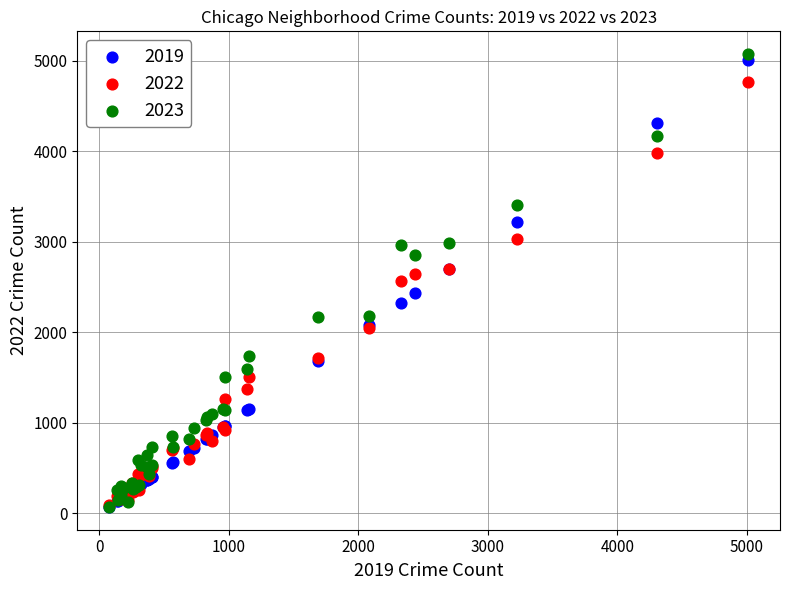

Which series has the widest spread of Y values?

2023